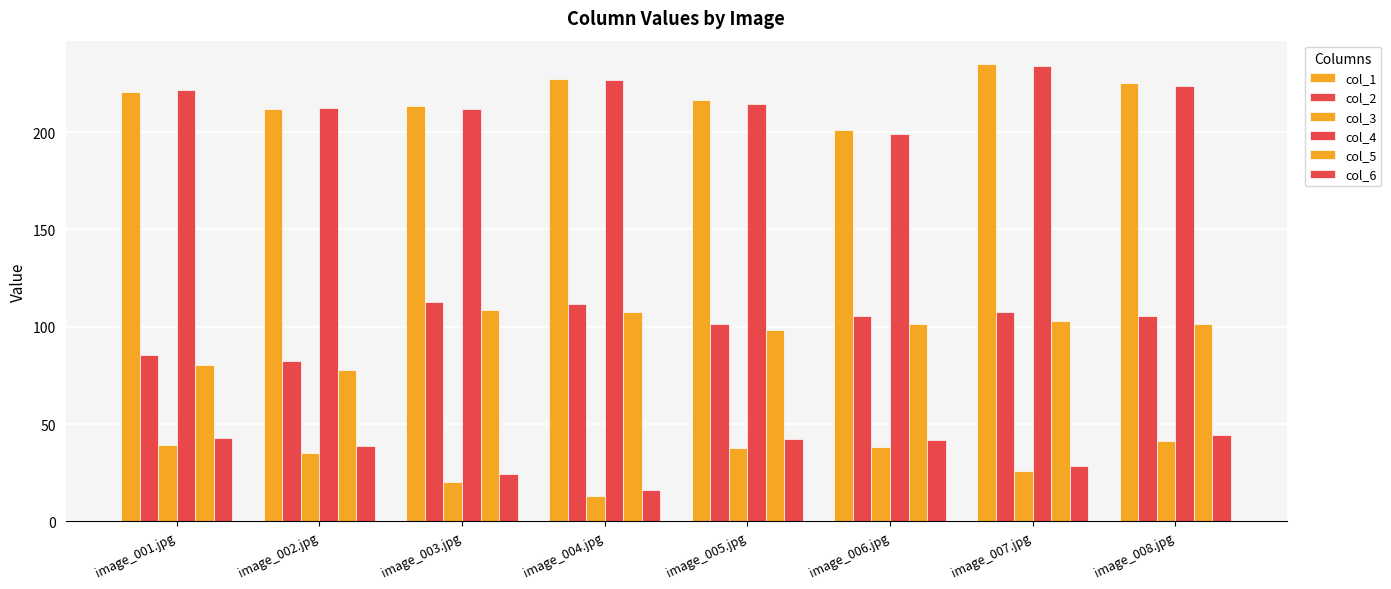

What is the label of the 5th bar from the left?

image_005.jpg